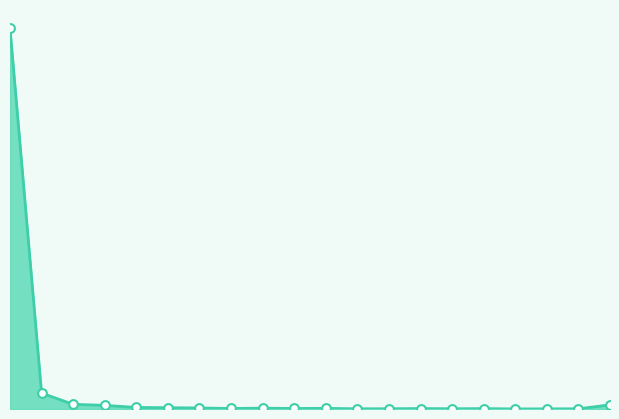

How many lines are shown in the chart?

1